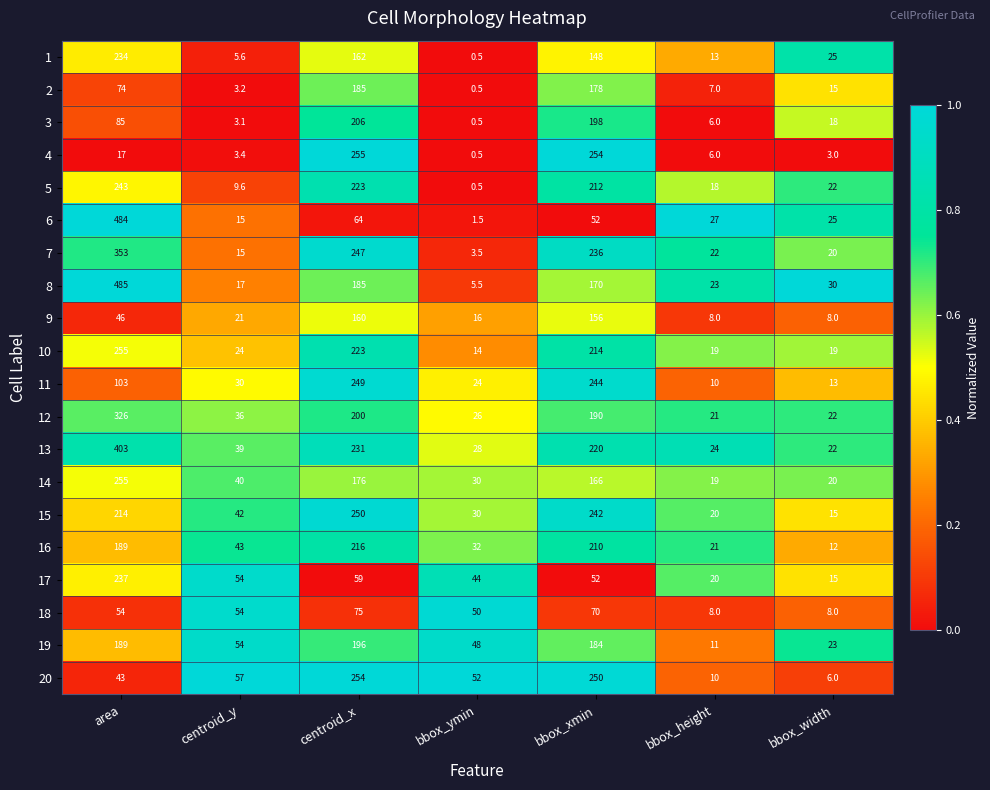

At which category is the sum across all series the highest?

area